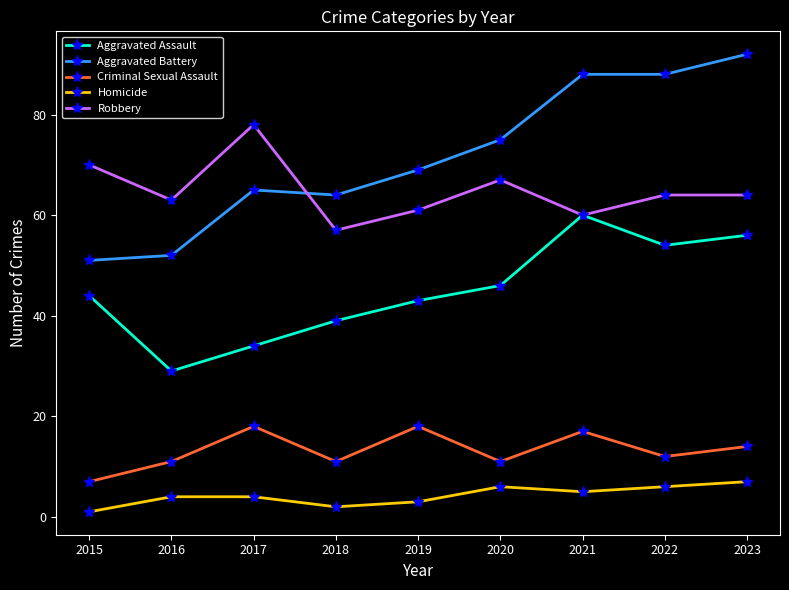

Which series changed the most between 2015 and 2023?

Aggravated Battery